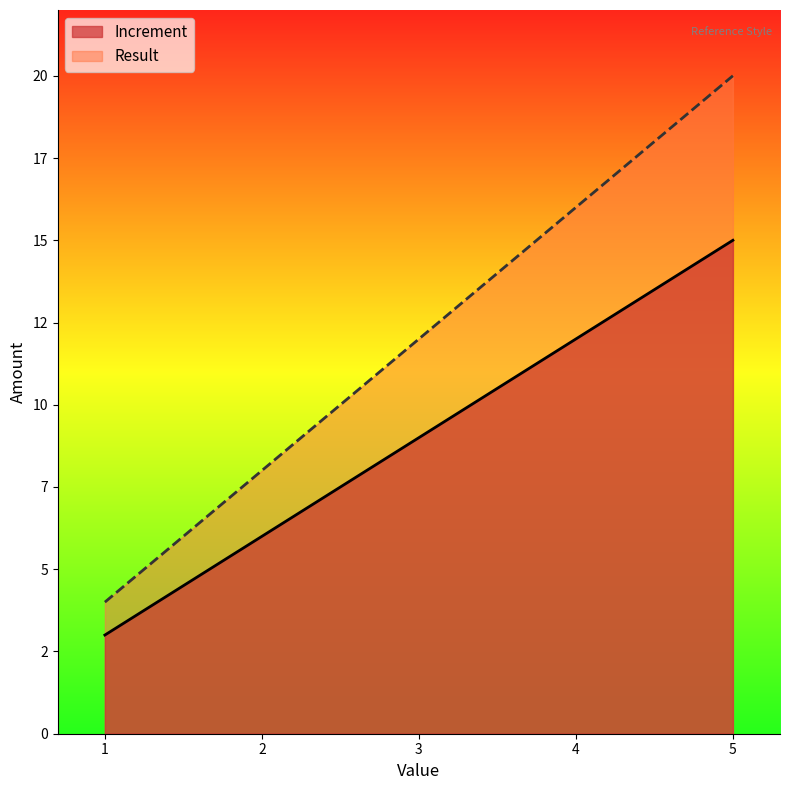

Is it true that Increment equals 12 at 4?

True